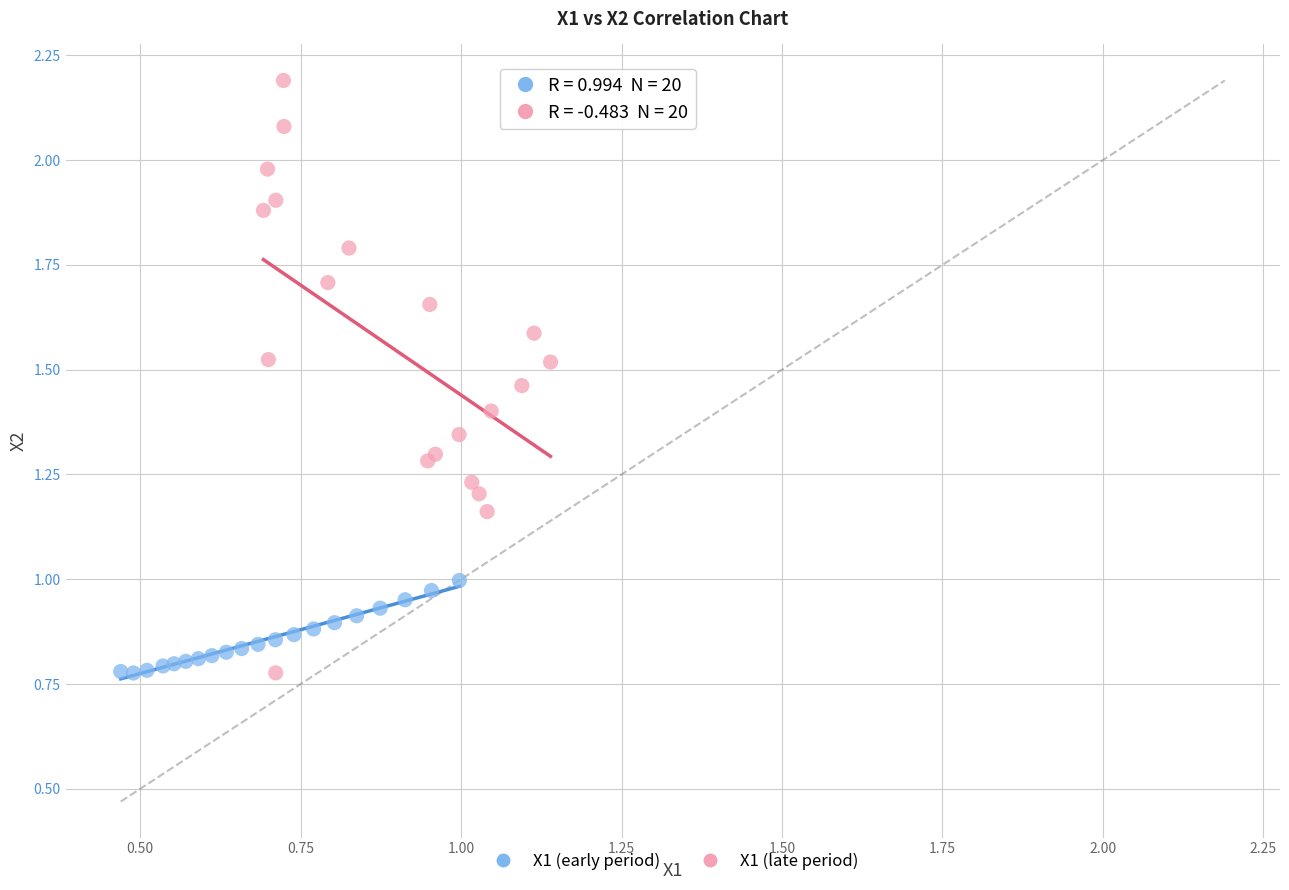

What are all the series names shown in the legend?

X1 (early period), X1 (late period)